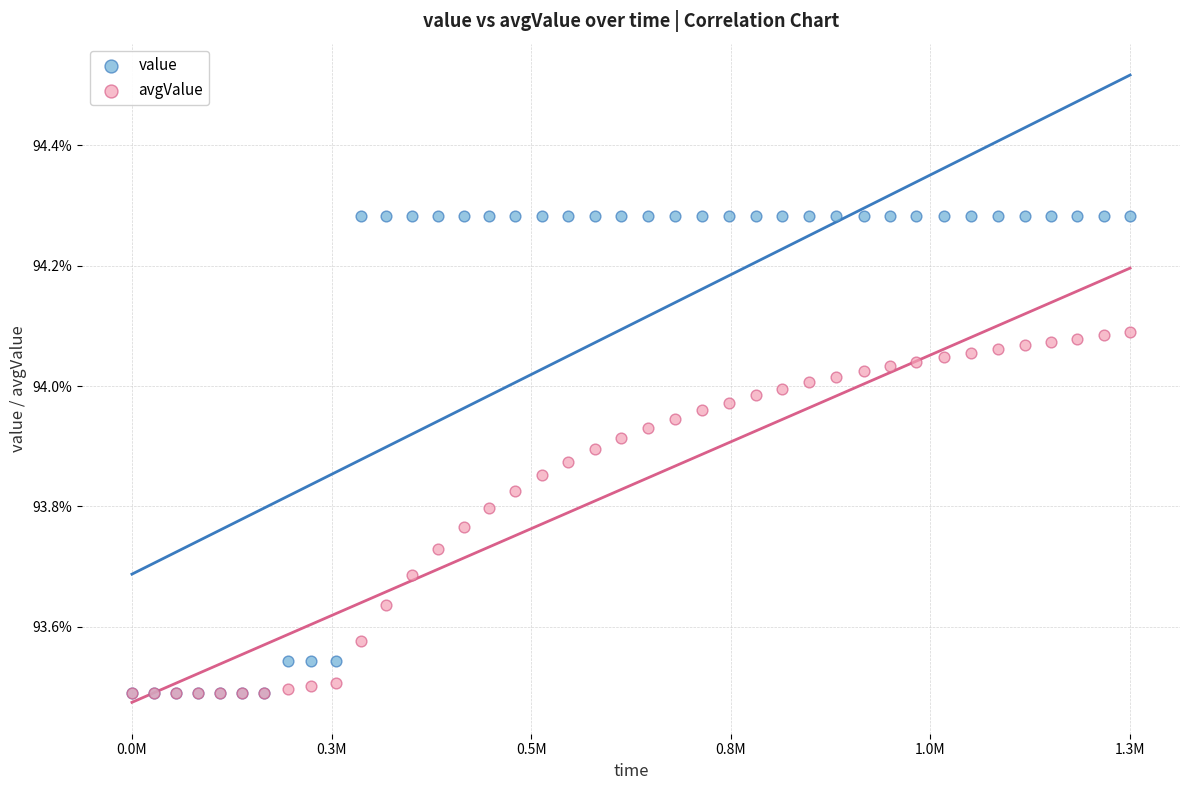

Which series reaches the maximum Y coordinate?

value